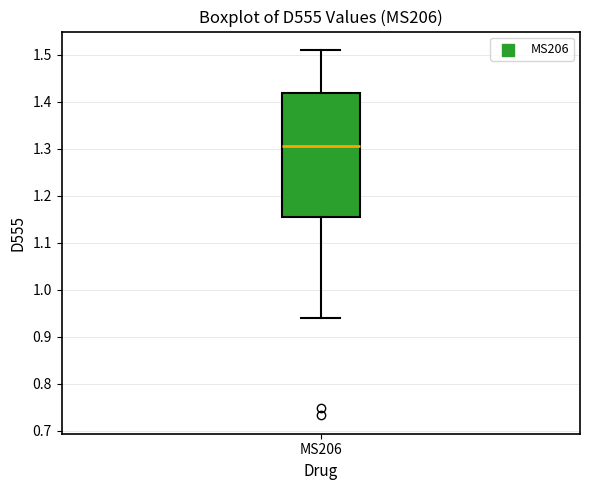

Transcribe this box plot: give where the median line is, the range the box spans, and where the two whiskers end, as read against the y-axis. The values are not printed on the chart, so give them approximately, as read against the axis.

median 1.31, box 1.15 to 1.42, whiskers 0.94 to 1.51